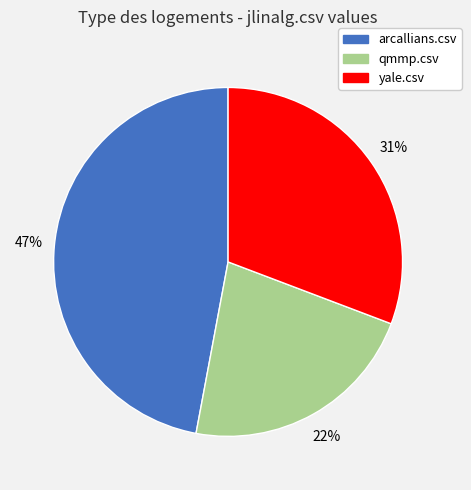

Is there any slice that represents more than half of the pie?

No